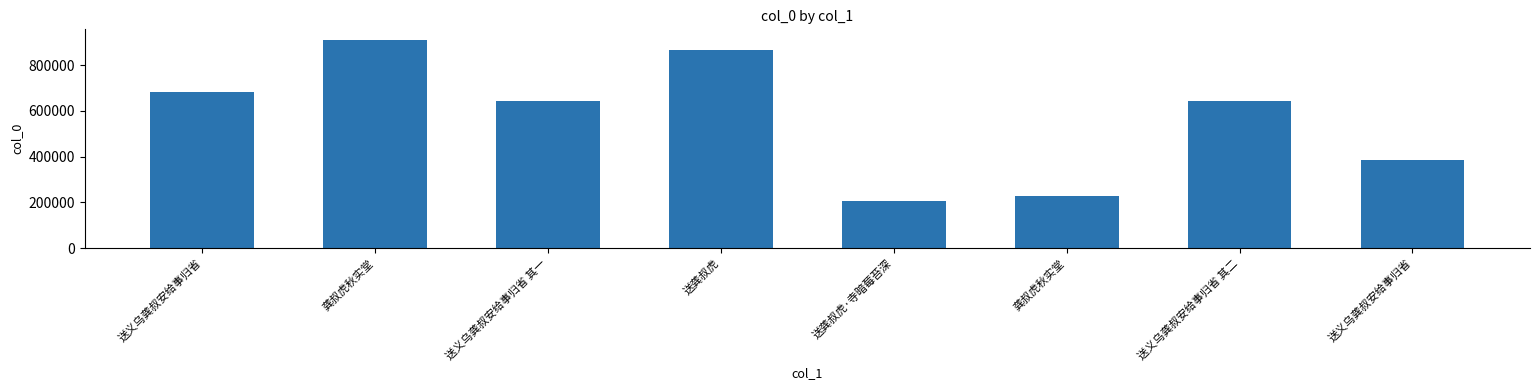

What is the ratio of the value at 送义乌龚叔安给事归省 其一 to the value at 送义乌龚叔安给事归省?

1.7